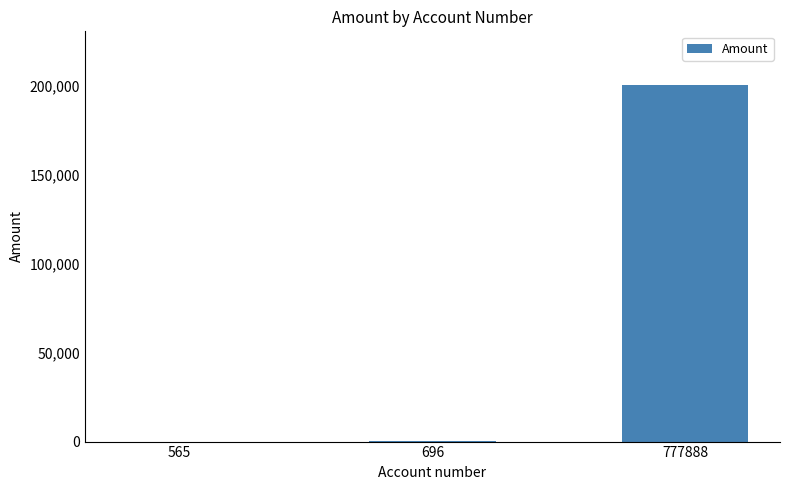

What is the sum of all values?

200699